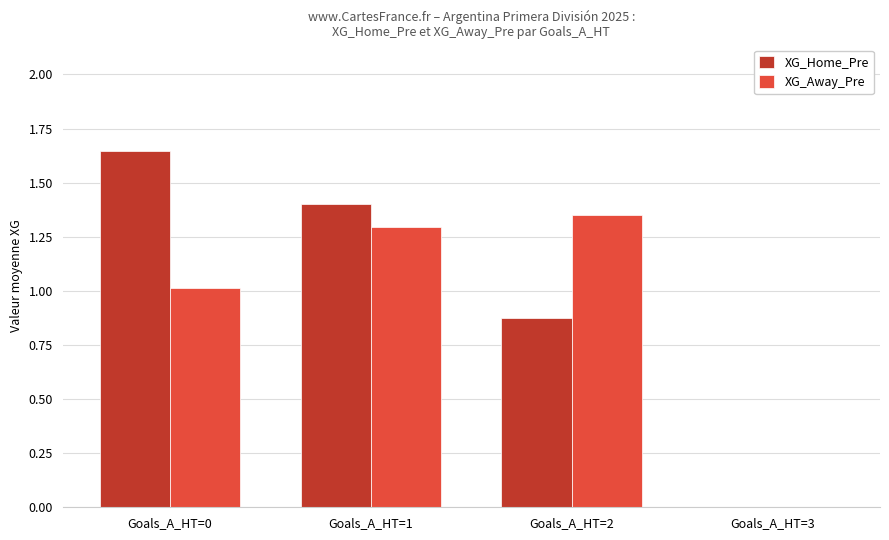

At which label does XG_Away_Pre reach its peak?

Goals_A_HT=2